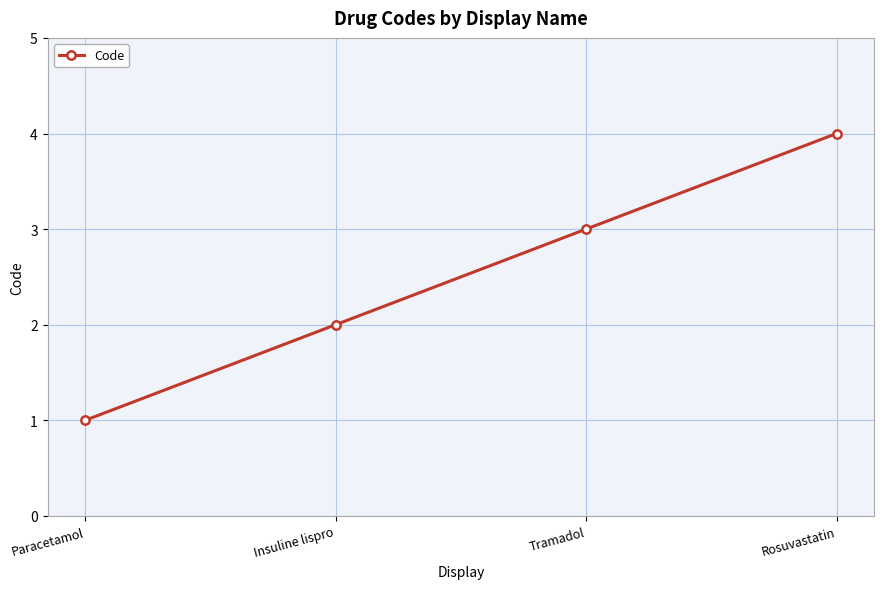

What is the ratio of the value at Insuline lispro to the value at Rosuvastatin?

0.5